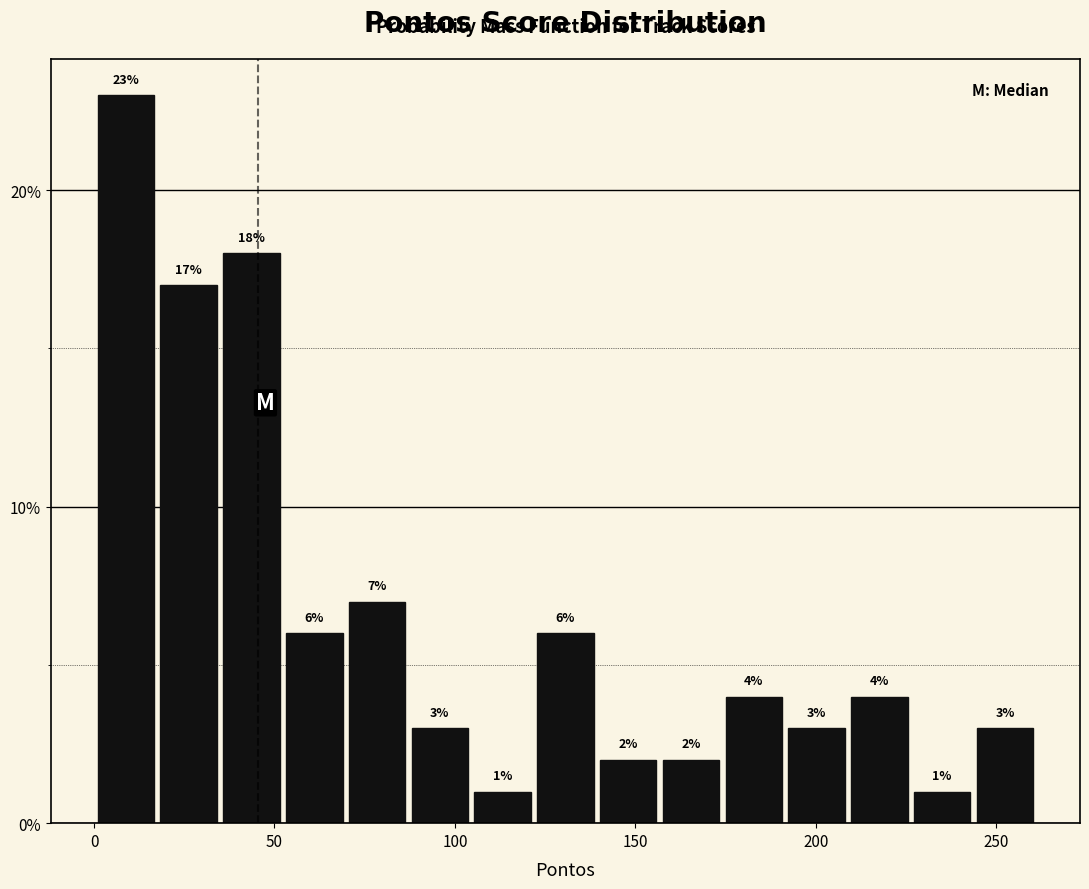

Around what value on the x-axis is the tallest bar? Give the approximate position of its centre, as read against the axis.

10